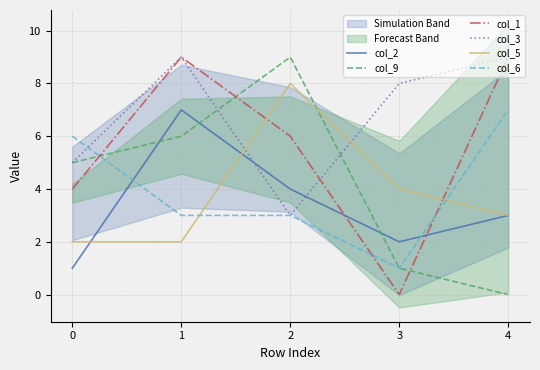

Which series changed the most between 0 and 4?

col_9